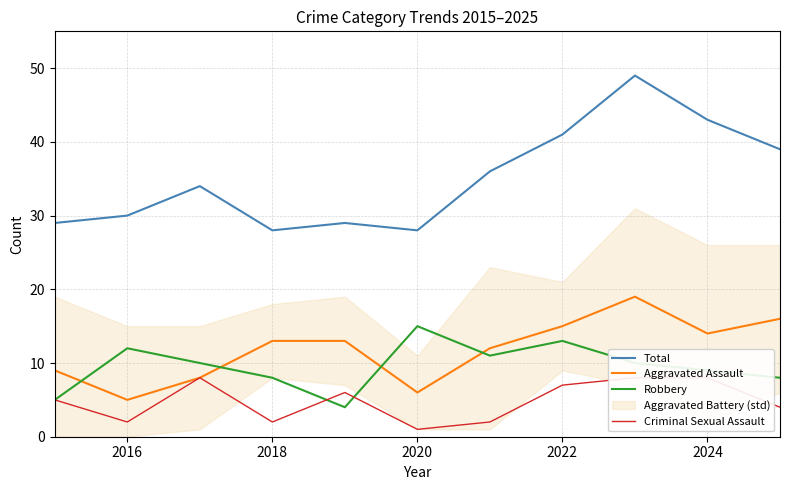

True or false: Criminal Sexual Assault and Aggravated Assault intersect in this chart.

False